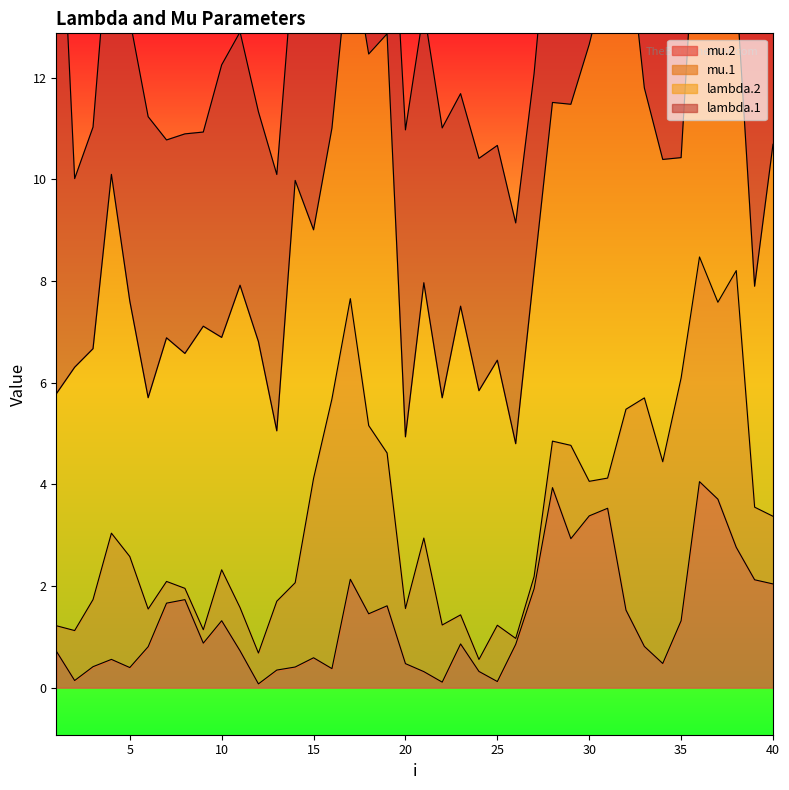

Reading left to right, list all the values displayed in this chart.

lambda.1: 1=11.9	2=3.7	3=4.4	4=5.4	5=5.5	6=5.5	7=3.9	8=4.3	9=3.8	10=5.4	11=5.0	12=4.5	13=5.0	14=4.7	15=6.0	16=6.2	17=8.1	18=6.8	19=4.6	20=6.0	21=5.4	22=5.3	23=4.2	24=4.6	25=4.2	26=4.3	27=3.9	28=4.5	29=4.7	30=5.4	31=5.4	32=5.7	33=6.8	34=6.6	35=6.9	36=6.0	37=6.8	38=5.9	39=7.1	40=3.3
mu.1: 1=0.5	2=1.0	3=1.3	4=2.5	5=2.2	6=0.7	7=0.4	8=0.2	9=0.3	10=1.0	11=0.8	12=0.6	13=1.4	14=1.7	15=3.5	16=5.3	17=5.5	18=3.7	19=3.0	20=1.1	21=2.6	22=1.1	23=0.6	24=0.2	25=1.1	26=0.1	27=0.2	28=0.9	29=1.8	30=0.7	31=0.6	32=4.0	33=4.9	34=4.0	35=4.8	36=4.4	37=3.9	38=5.4	39=1.4	40=1.3
lambda.2: 1=4.6	2=5.2	3=4.9	4=7.1	5=5.0	6=4.2	7=4.8	8=4.6	9=6.0	10=4.6	11=6.3	12=6.1	13=3.4	14=7.9	15=4.9	16=5.3	17=7.0	18=7.3	19=8.2	20=3.4	21=5.0	22=4.5	23=6.1	24=5.3	25=5.2	26=3.8	27=6.0	28=6.7	29=6.7	30=8.6	31=10.0	32=9.7	33=6.1	34=5.9	35=4.3	36=8.1	37=7.3	38=5.6	39=4.3	40=7.3
mu.2: 1=0.7	2=0.1	3=0.4	4=0.6	5=0.4	6=0.8	7=1.7	8=1.7	9=0.9	10=1.3	11=0.7	12=0.1	13=0.3	14=0.4	15=0.6	16=0.4	17=2.1	18=1.5	19=1.6	20=0.5	21=0.3	22=0.1	23=0.9	24=0.3	25=0.1	26=0.9	27=1.9	28=3.9	29=2.9	30=3.4	31=3.5	32=1.5	33=0.8	34=0.5	35=1.3	36=4.1	37=3.7	38=2.8	39=2.1	40=2.0